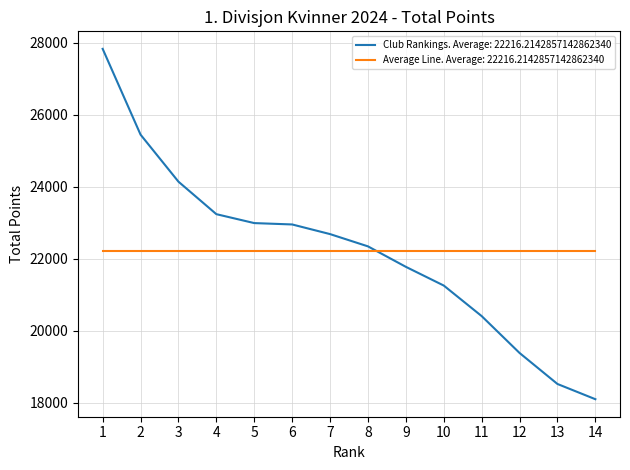

What is the highest value of the Average Line. Average: 22216.2142857142862340 series?

22216.2